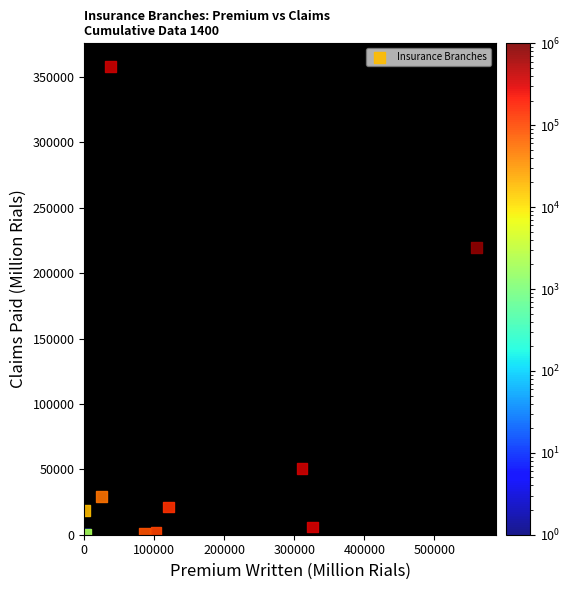

What Y value in the scatter plot is closest to 178902?

219845